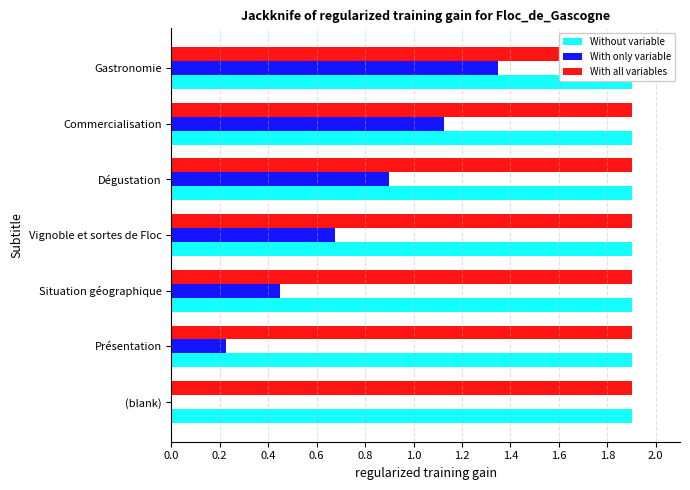

Which series has the largest total across all categories?

With only variable